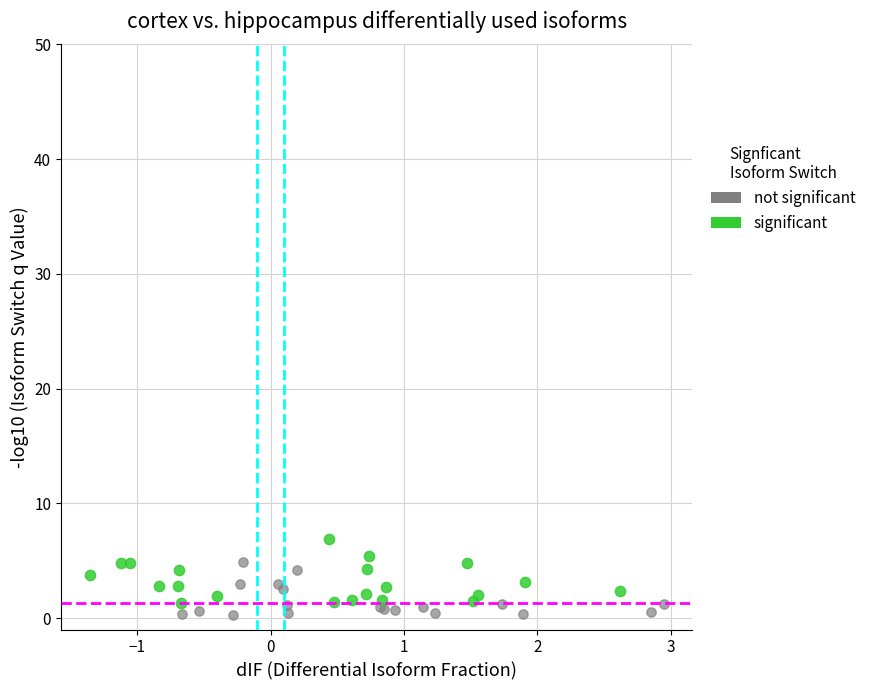

Which series reaches the maximum Y coordinate?

significant